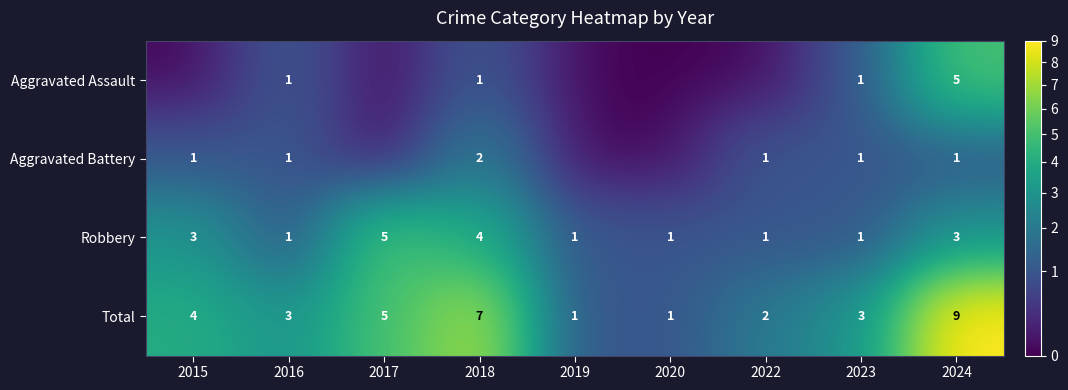

What is the approximate value of Robbery at 2015?

3